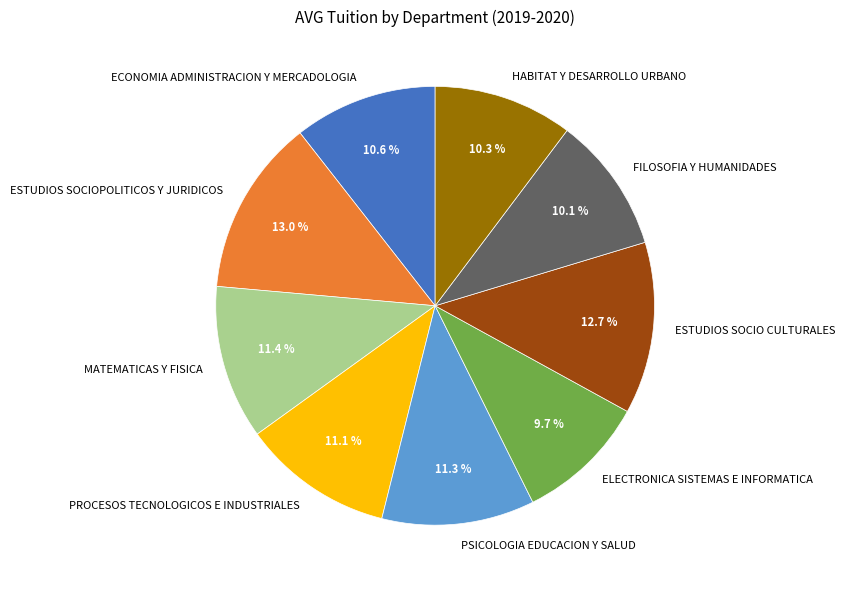

To the nearest percent, what percentage of the pie is HABITAT Y DESARROLLO URBANO?

10%